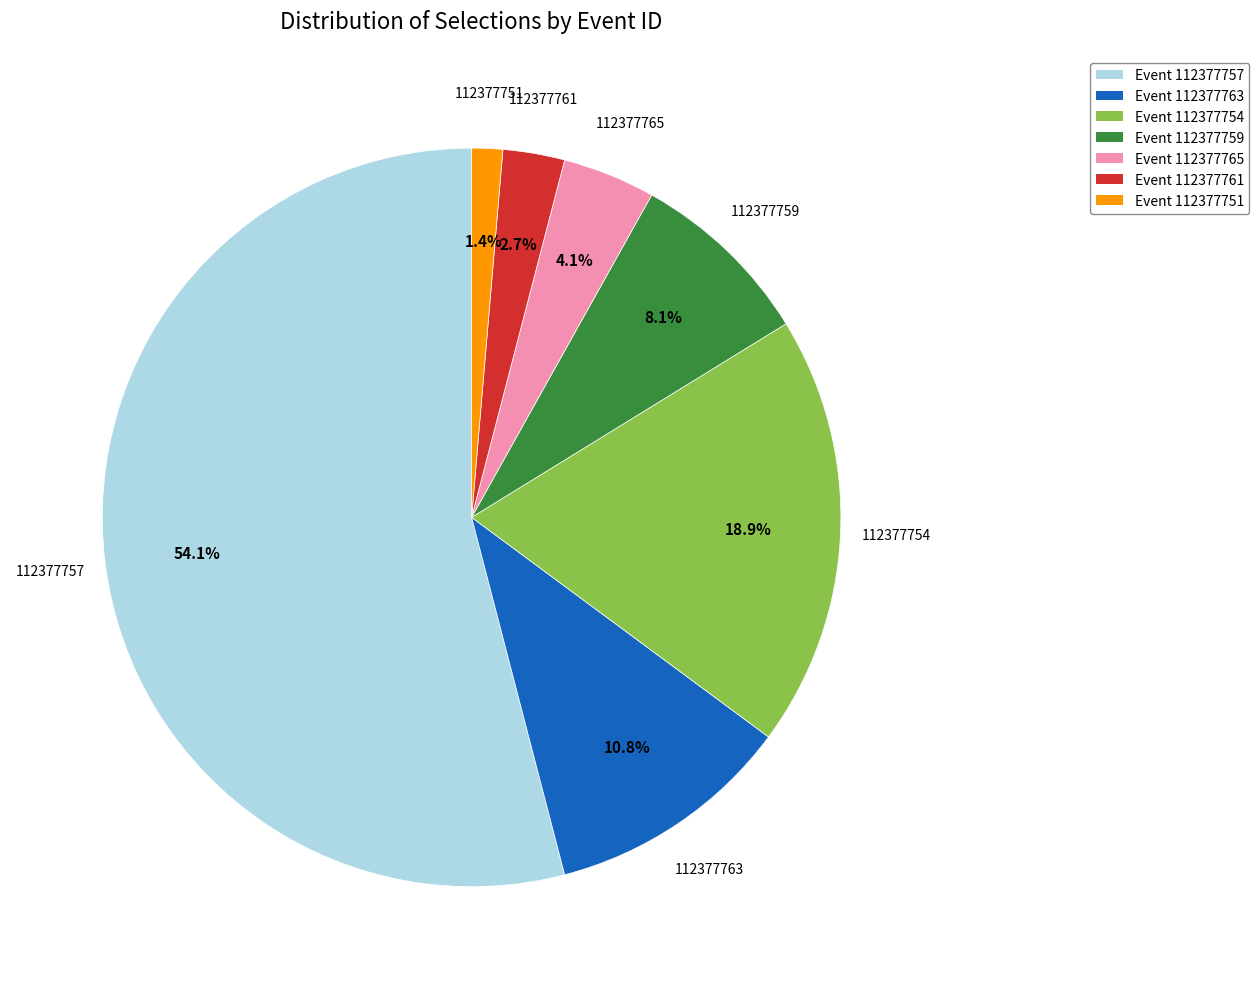

Rank the categories by value from highest to lowest.

Event 112377757, Event 112377754, Event 112377763, Event 112377759, Event 112377765, Event 112377761, Event 112377751